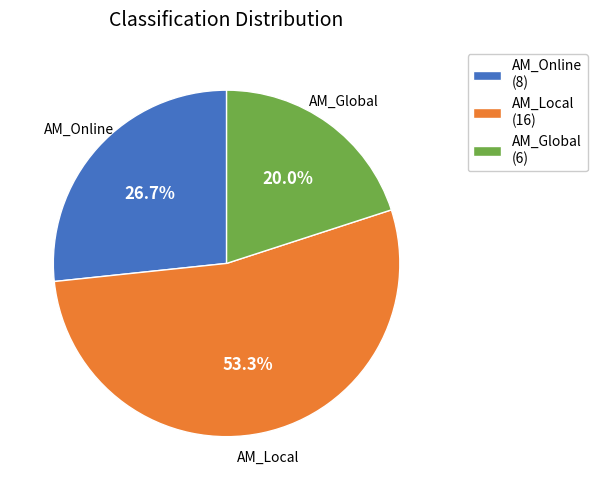

How many segments does this pie chart have?

3